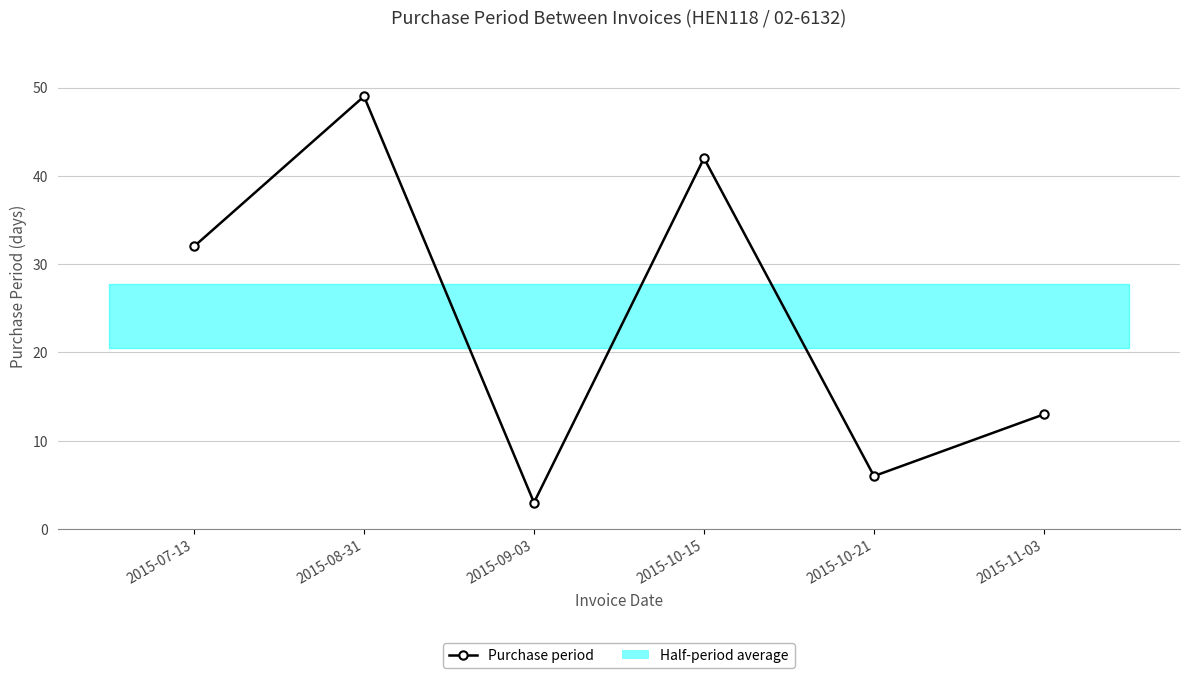

Approximately how many times larger is the value at 2015-11-03 compared to 2015-10-21?

2.2